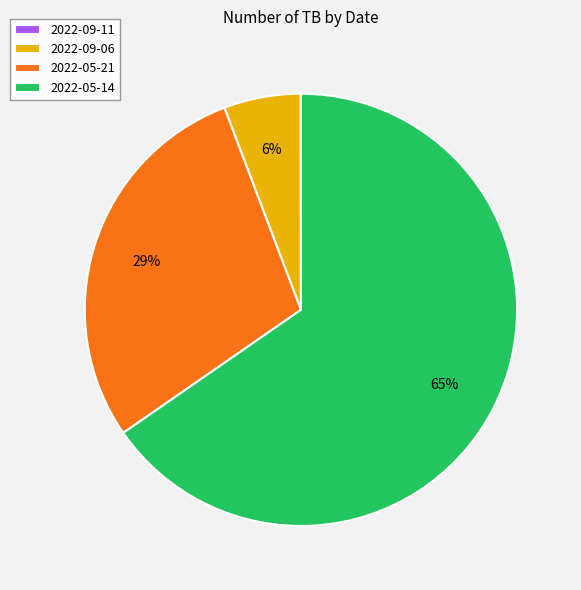

To the nearest percent, what is the difference between the largest and smallest slice percentages?

65%